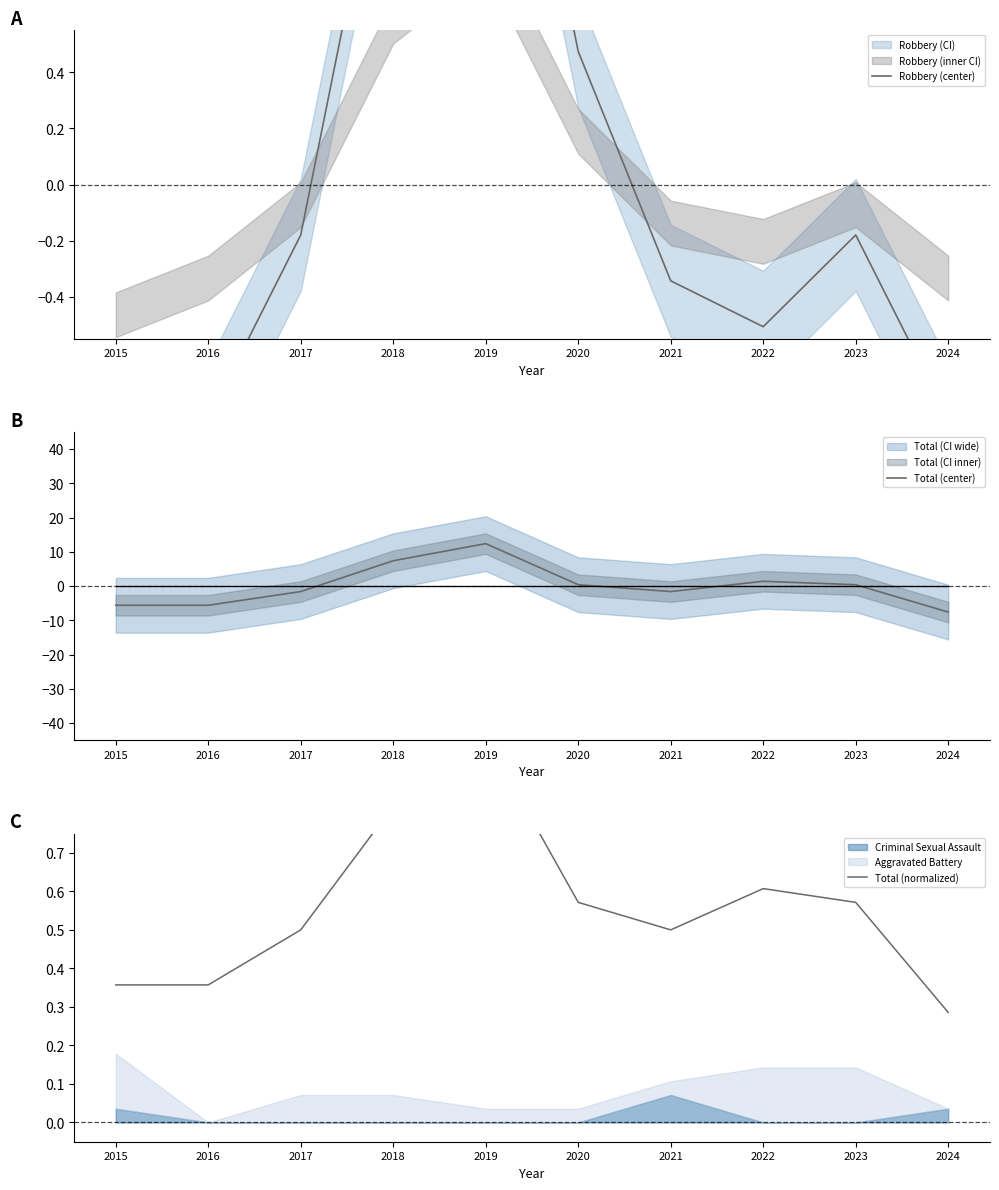

Which category has the highest value in the Total (normalized) series?

2019